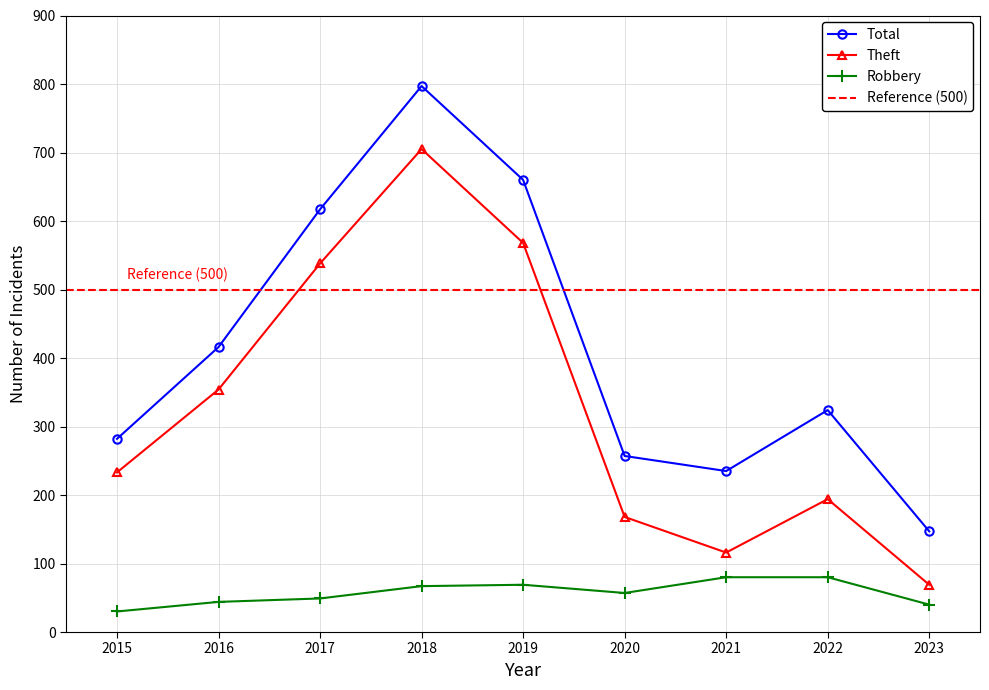

List the labels in order of Total value, smallest first.

2023, 2021, 2020, 2015, 2022, 2016, 2017, 2019, 2018